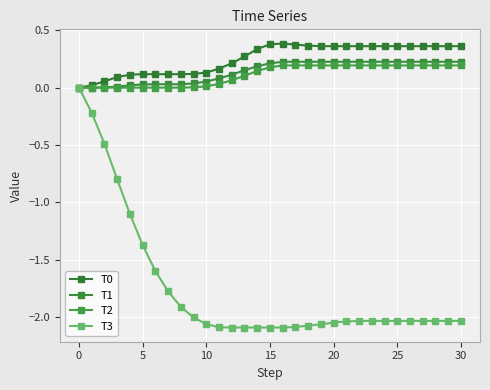

Which series has the largest total across all categories?

T0